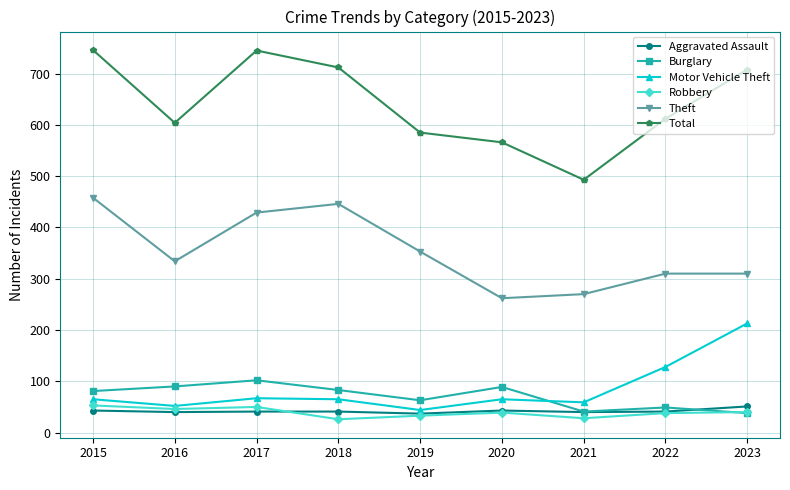

How many interior local peaks does the Total series have?

1